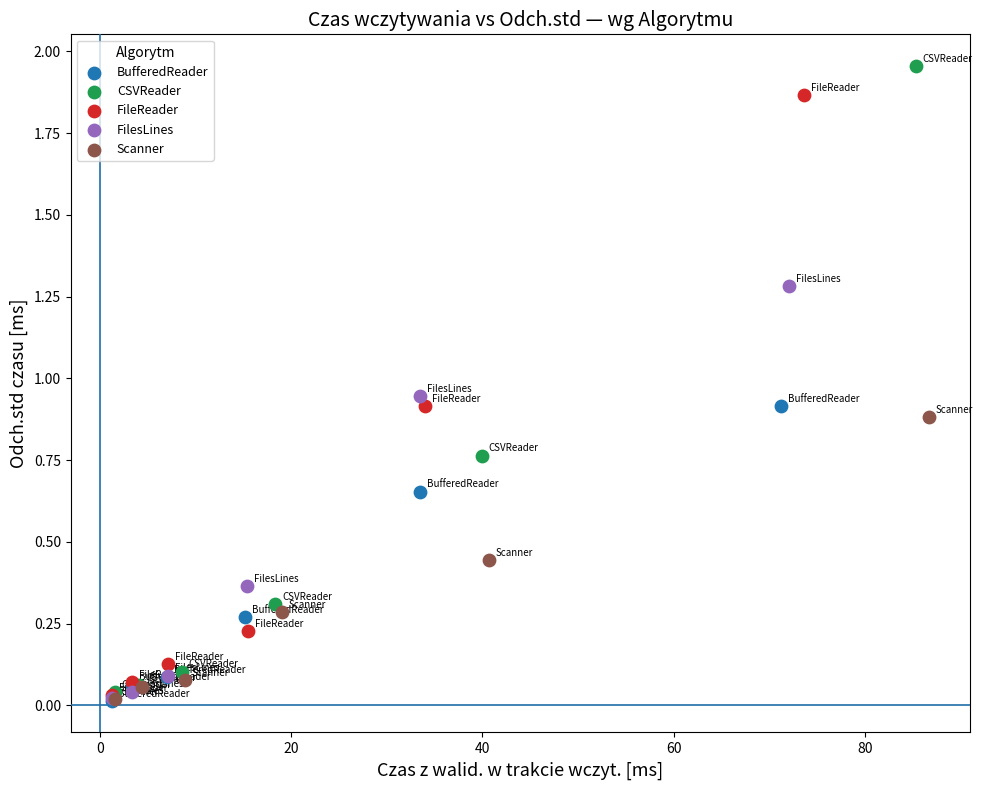

Which series has the widest spread of Y values?

CSVReader